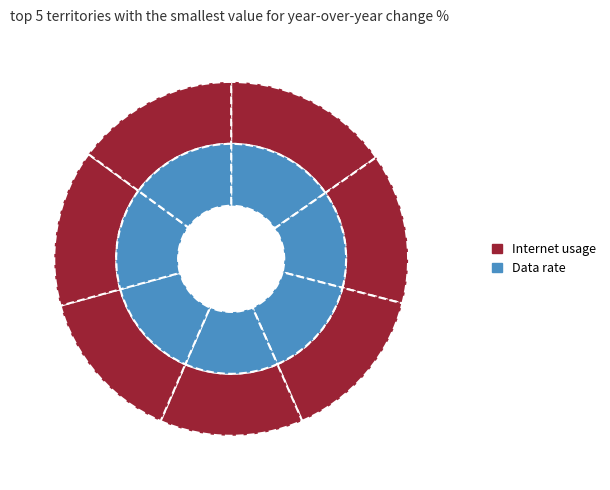

Which series has the largest range (max minus min)?

Internet usage